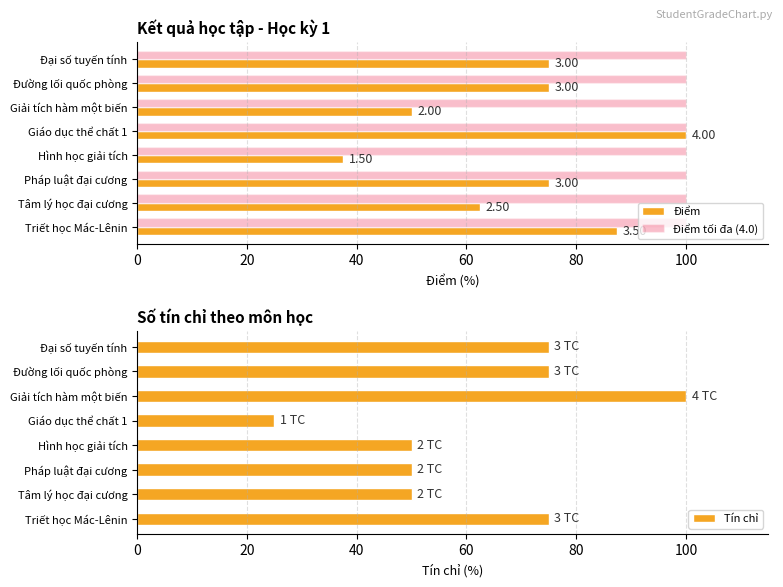

Are the bars horizontal?

Yes